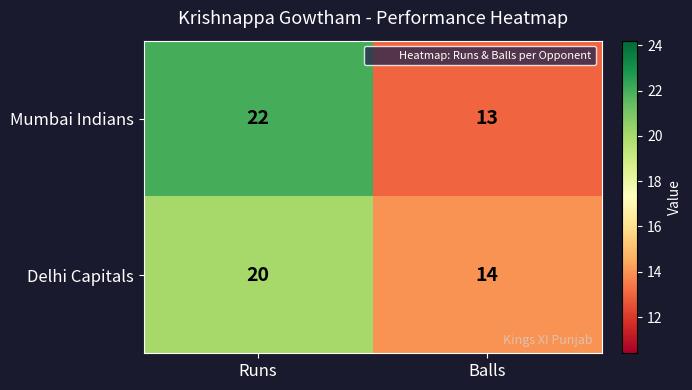

What is the difference between the Delhi Capitals values at Balls and Runs?

6